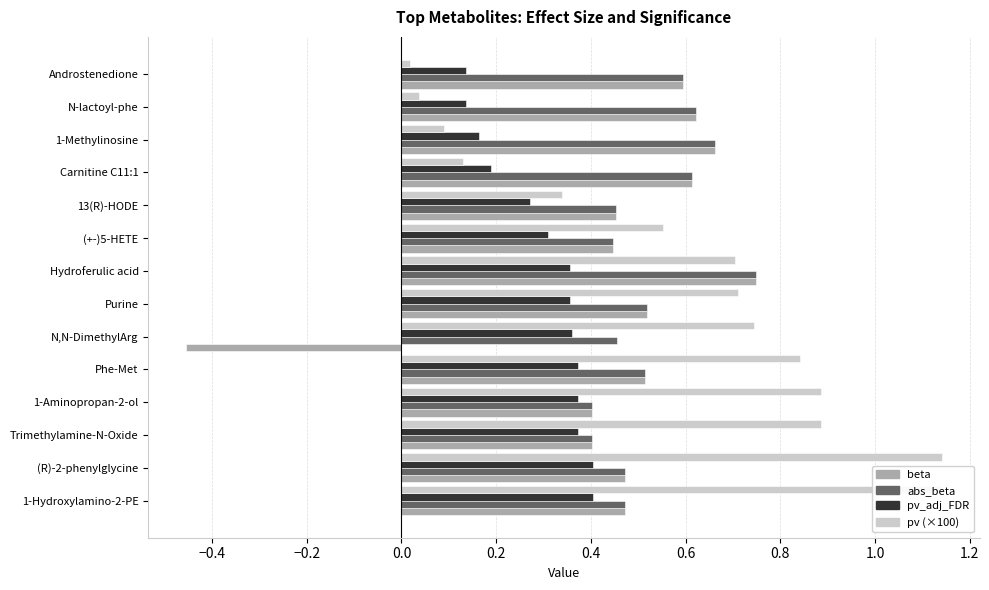

How many values in the beta series exceed 0?

13